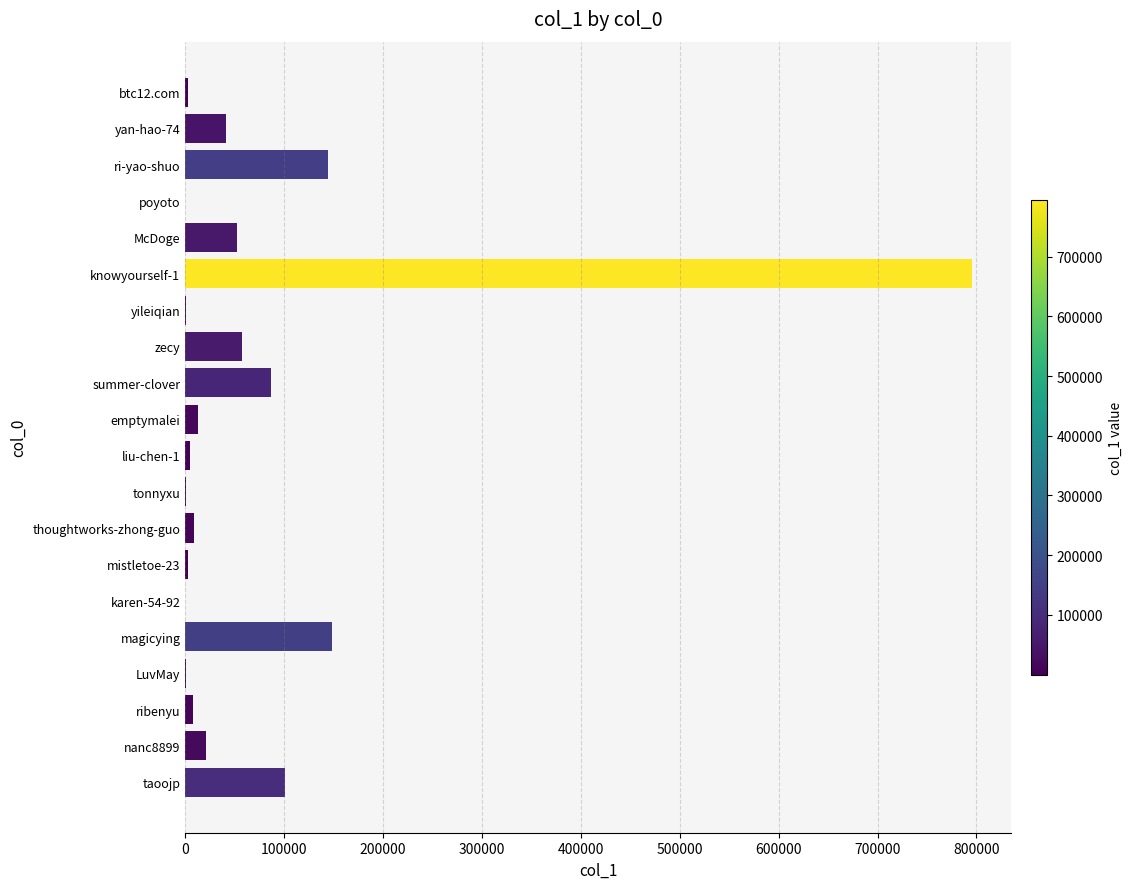

Which label corresponds to the largest value in the chart?

knowyourself-1